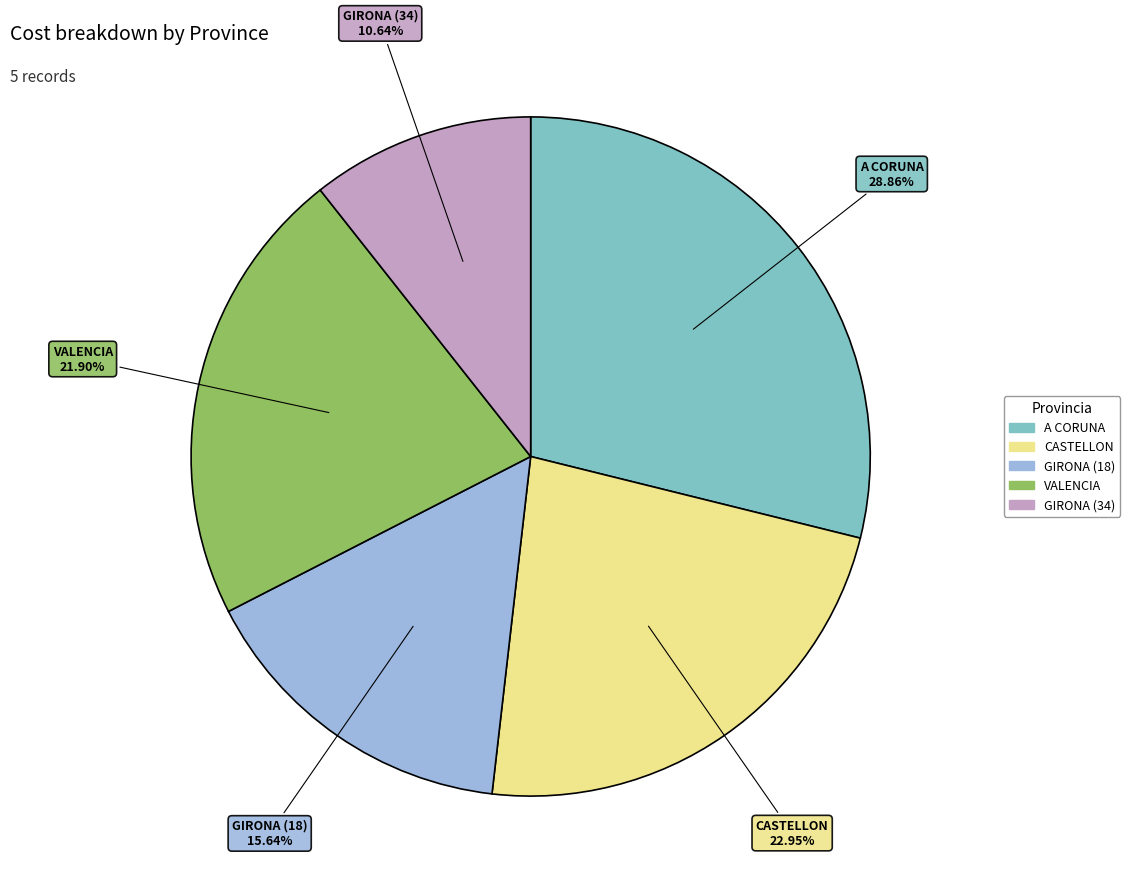

What percentage is the GIRONA (18) slice, to the nearest percent?

16%